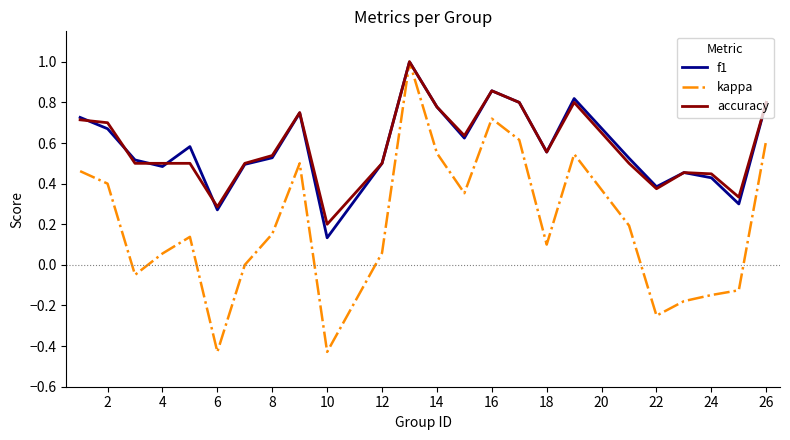

What are all the series names shown in the legend?

f1, kappa, accuracy